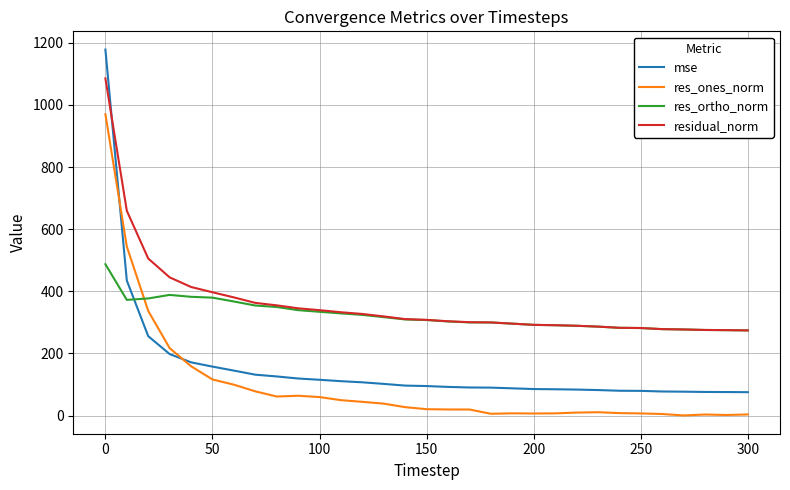

Is this an area chart (filled region under the line)?

No